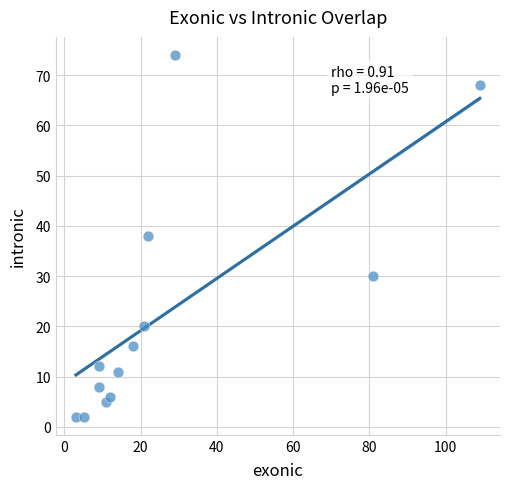

What is the range of X values (max minus min)?

106